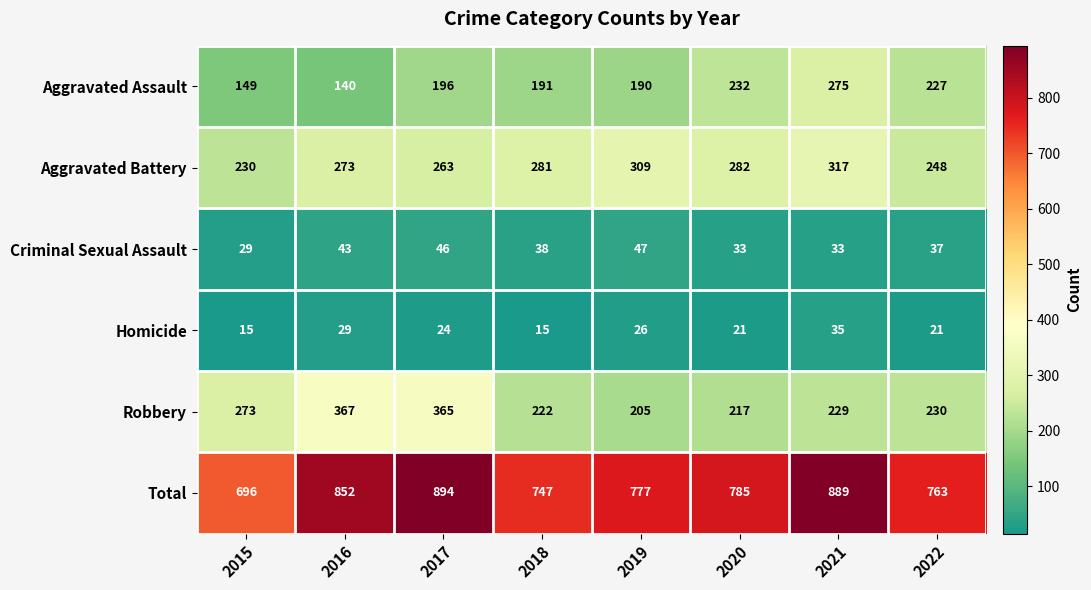

At which label is Aggravated Assault closest to 207?

2017